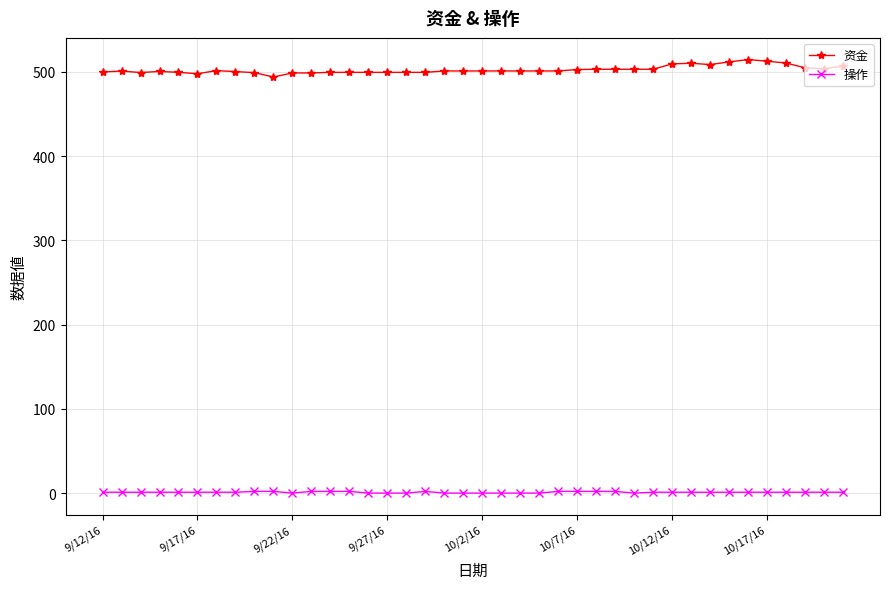

What is the difference between the maximum and minimum values in the 资金 series?

20.7